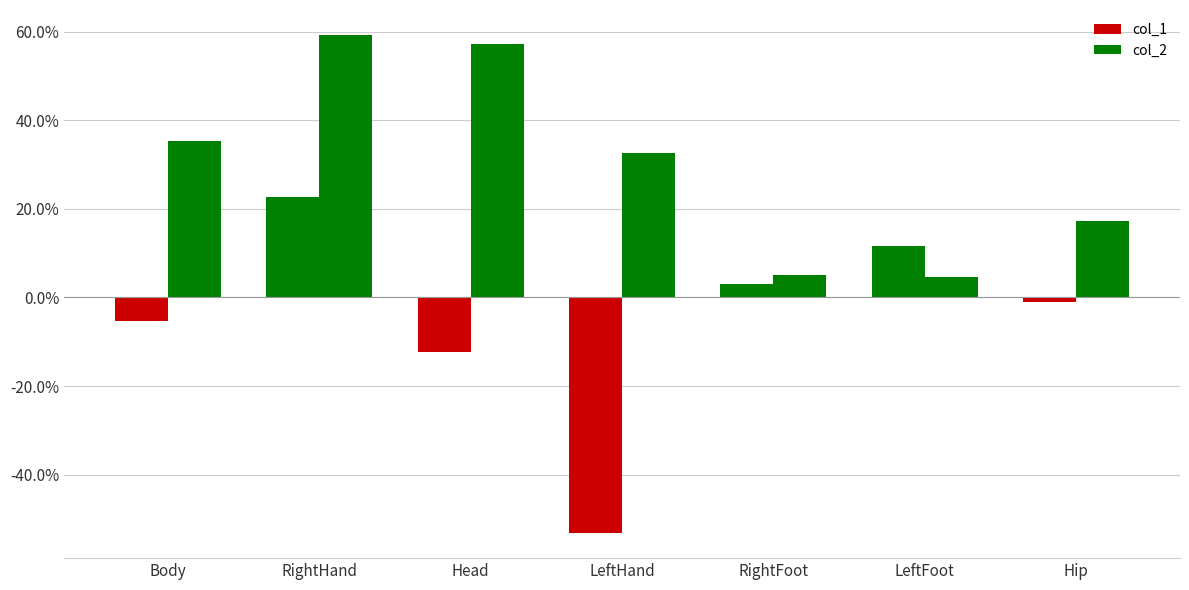

Are the bars horizontal?

No